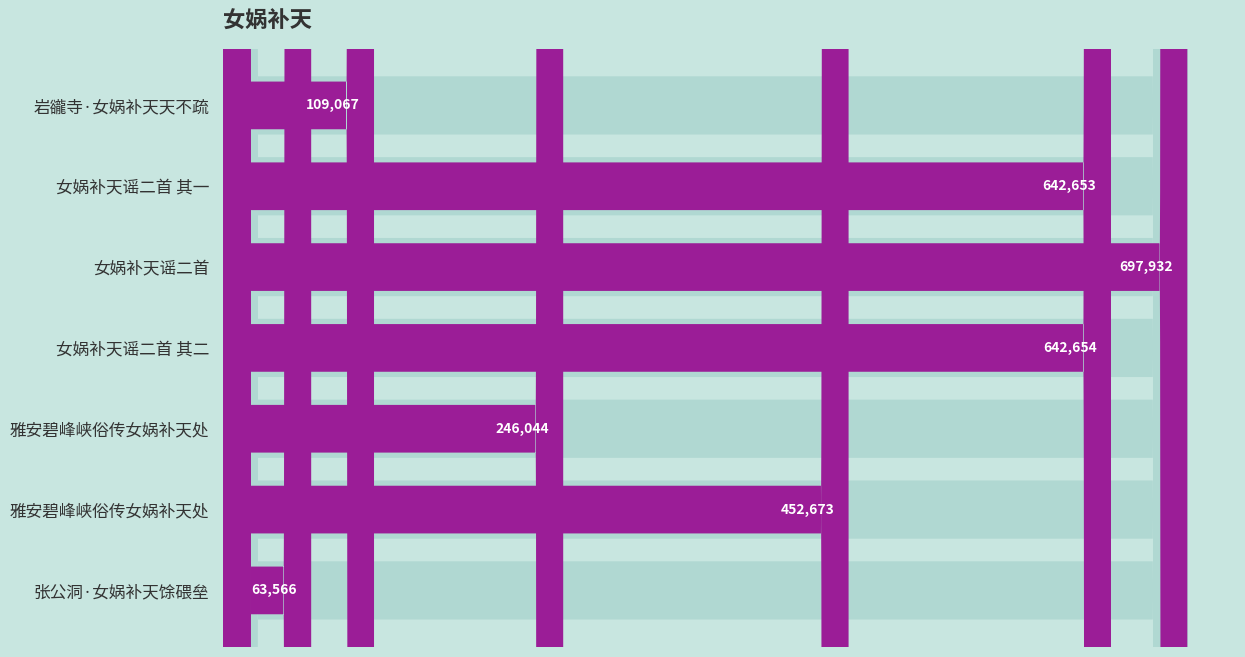

Rank the categories by value from highest to lowest.

女娲补天谣二首, 女娲补天谣二首 其二, 女娲补天谣二首 其一, 雅安碧峰峡俗传女娲补天处, 雅安碧峰峡俗传女娲补天处, 岩豅寺·女娲补天天不疏, 张公洞·女娲补天馀碨垒